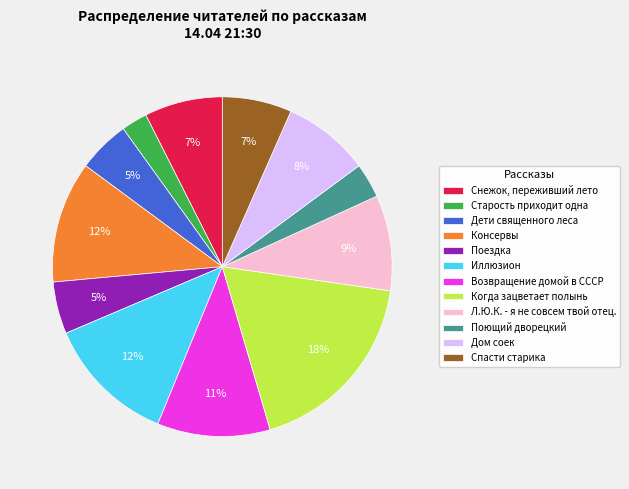

Is it true that Иллюзион is 12% of the pie?

True